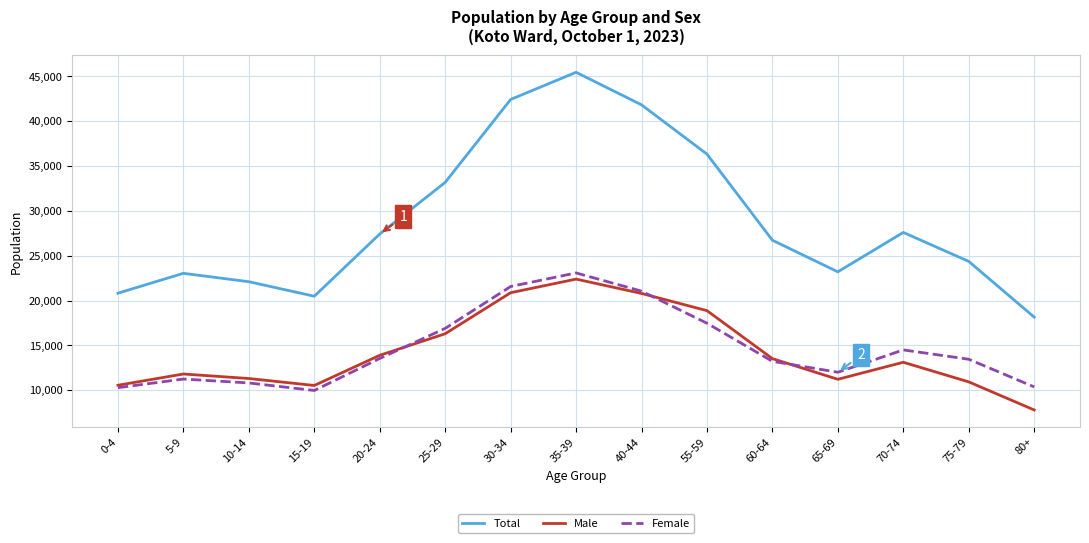

At which category does Female reach its first local valley?

15-19